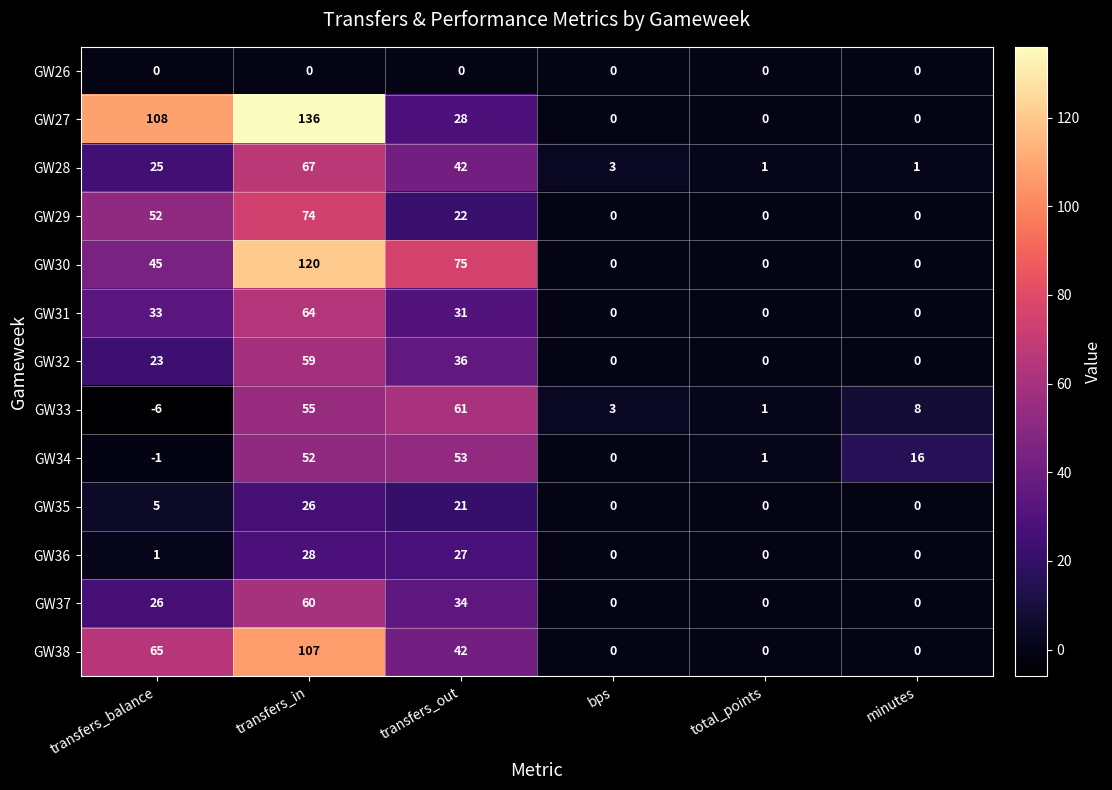

What is the difference between the maximum and minimum values in the GW29 series?

74